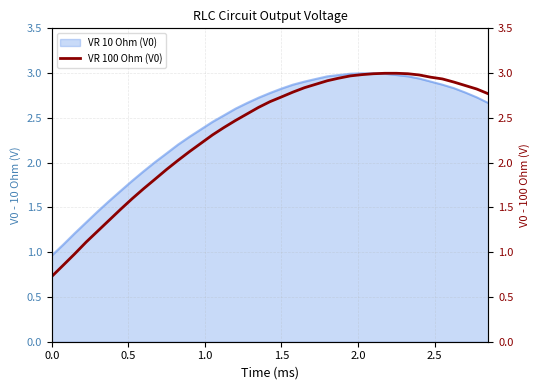

How many lines are shown in the chart?

1